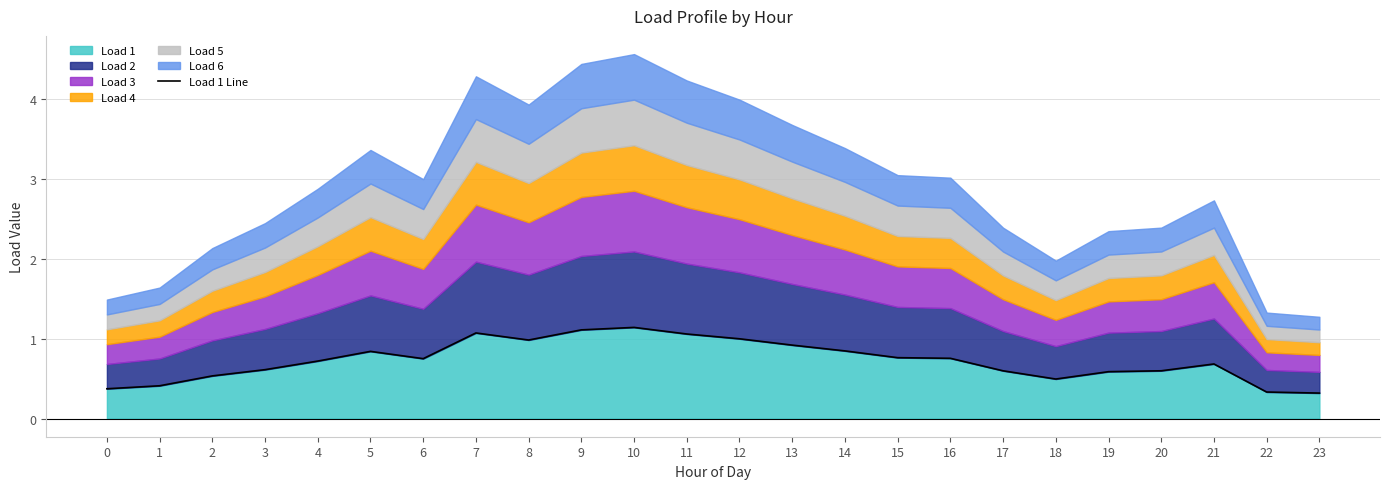

At which category does the data reach its first local valley?

6